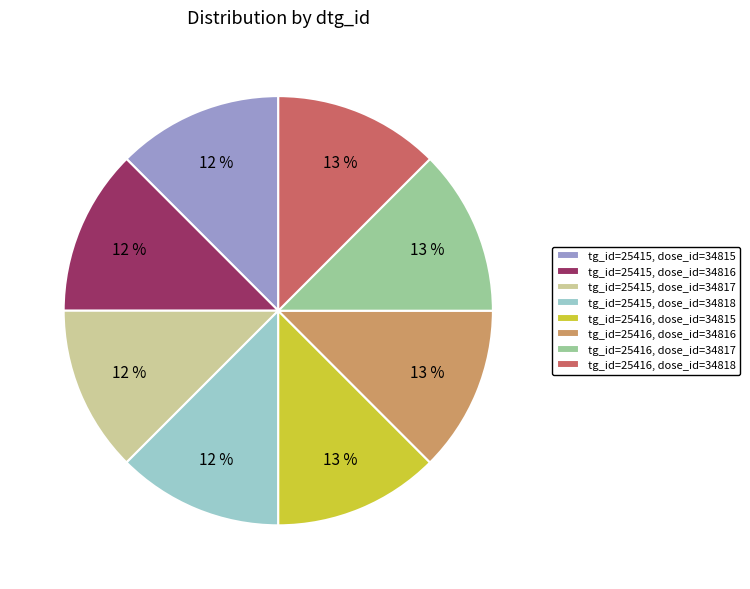

Do tg_id=25415, dose_id=34815 and tg_id=25416, dose_id=34817 together represent more than half of the pie?

No